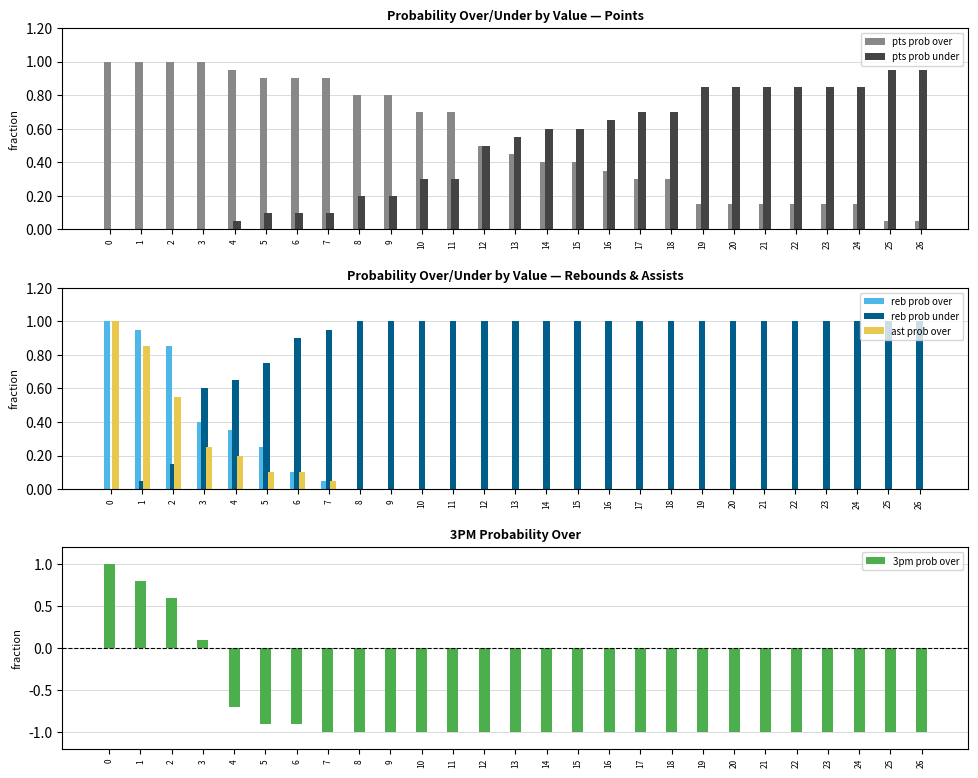

The value of pts prob under at 13 is 78. True or false?

False